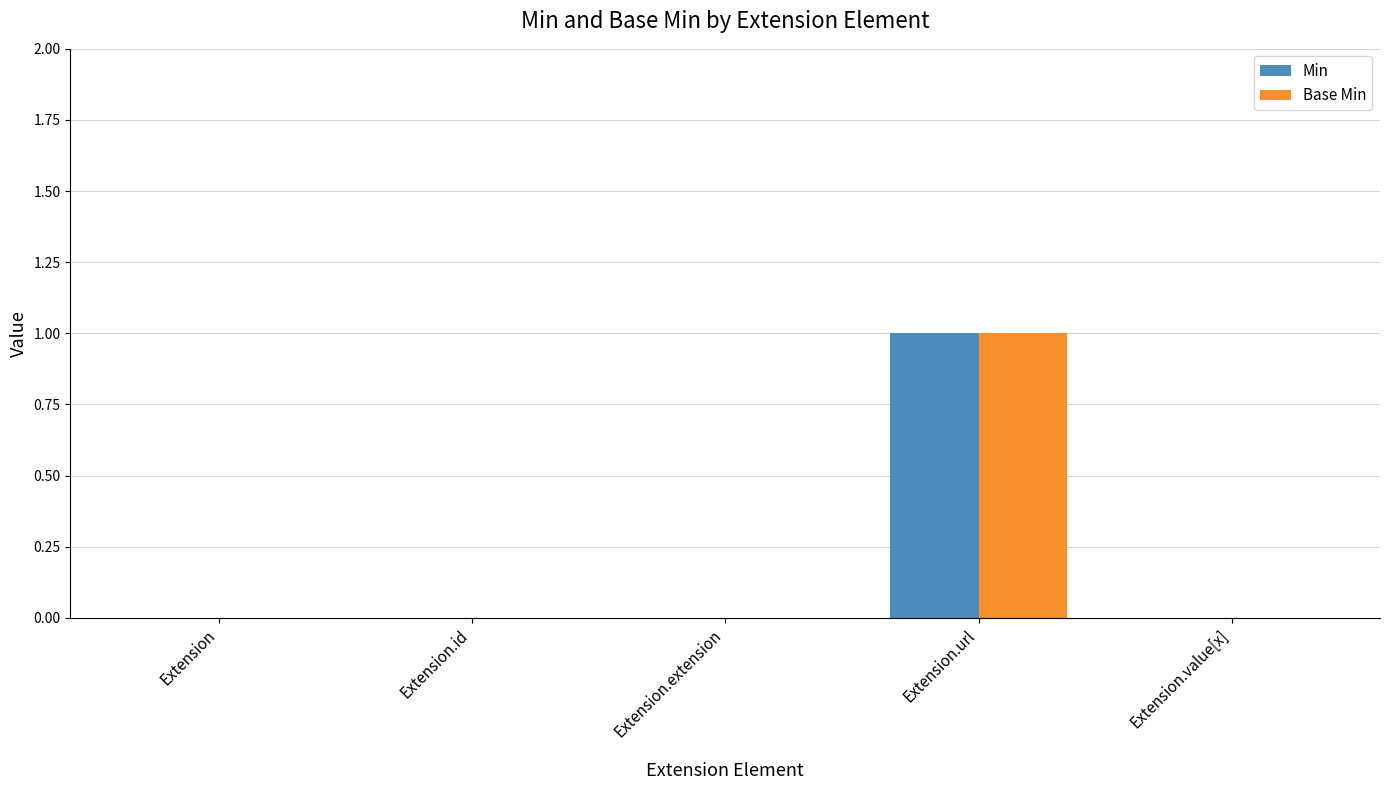

Which label corresponds to the largest value in the chart?

Extension.url